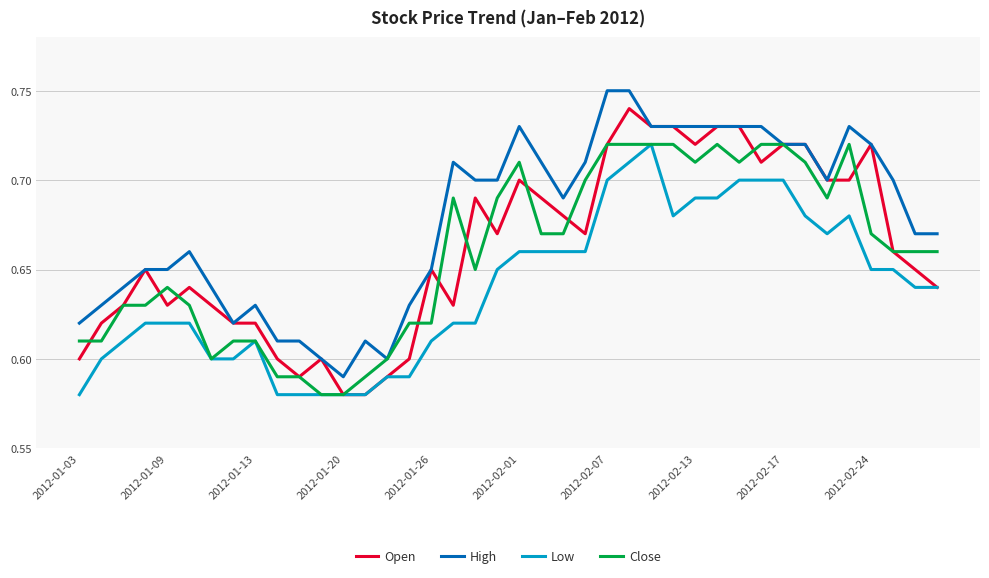

Reading left to right, what are all the values shown in this chart?

Open: 0.6	0.6	0.6	0.7	0.6	0.6	0.6	0.6	0.6	0.6	0.6	0.6	0.6	0.6	0.6	0.6	0.7	0.6	0.7	0.7	0.7	0.7	0.7	0.7	0.7	0.7	0.7	0.7	0.7	0.7	0.7	0.7	0.7	0.7	0.7	0.7	0.7	0.7	0.7	0.6
High: 0.6	0.6	0.6	0.7	0.7	0.7	0.6	0.6	0.6	0.6	0.6	0.6	0.6	0.6	0.6	0.6	0.7	0.7	0.7	0.7	0.7	0.7	0.7	0.7	0.8	0.8	0.7	0.7	0.7	0.7	0.7	0.7	0.7	0.7	0.7	0.7	0.7	0.7	0.7	0.7
Low: 0.6	0.6	0.6	0.6	0.6	0.6	0.6	0.6	0.6	0.6	0.6	0.6	0.6	0.6	0.6	0.6	0.6	0.6	0.6	0.7	0.7	0.7	0.7	0.7	0.7	0.7	0.7	0.7	0.7	0.7	0.7	0.7	0.7	0.7	0.7	0.7	0.7	0.7	0.6	0.6
Close: 0.6	0.6	0.6	0.6	0.6	0.6	0.6	0.6	0.6	0.6	0.6	0.6	0.6	0.6	0.6	0.6	0.6	0.7	0.7	0.7	0.7	0.7	0.7	0.7	0.7	0.7	0.7	0.7	0.7	0.7	0.7	0.7	0.7	0.7	0.7	0.7	0.7	0.7	0.7	0.7